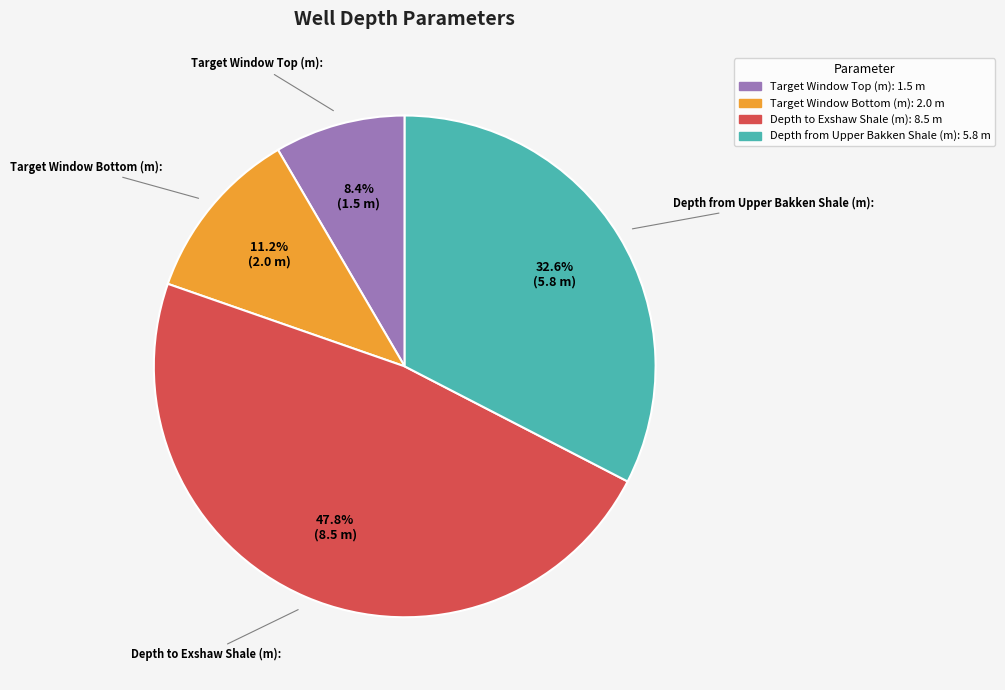

What is the largest slice in the pie chart?

Depth to Exshaw Shale (m):